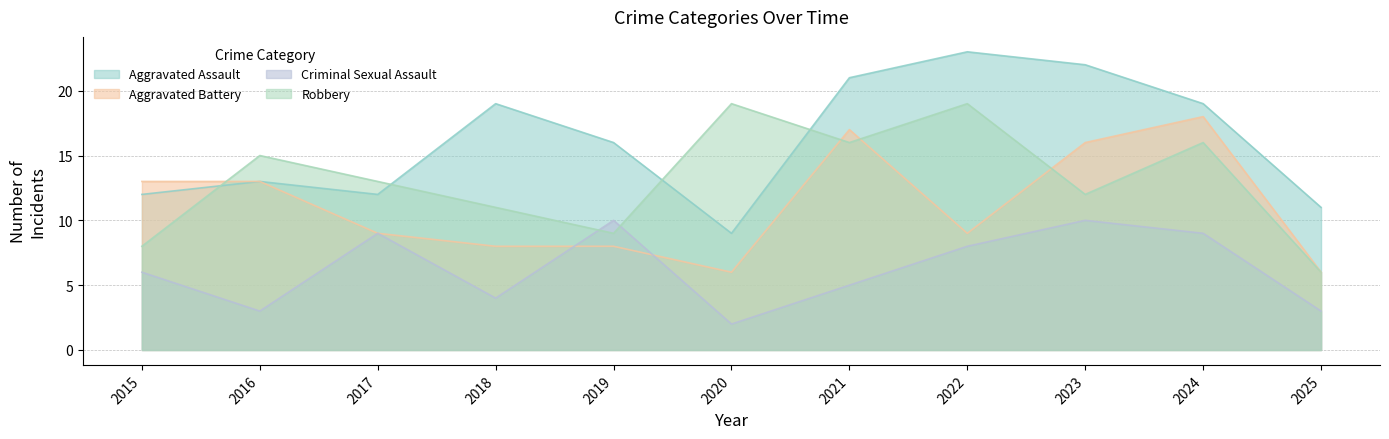

What is the lowest value of the Criminal Sexual Assault series?

2